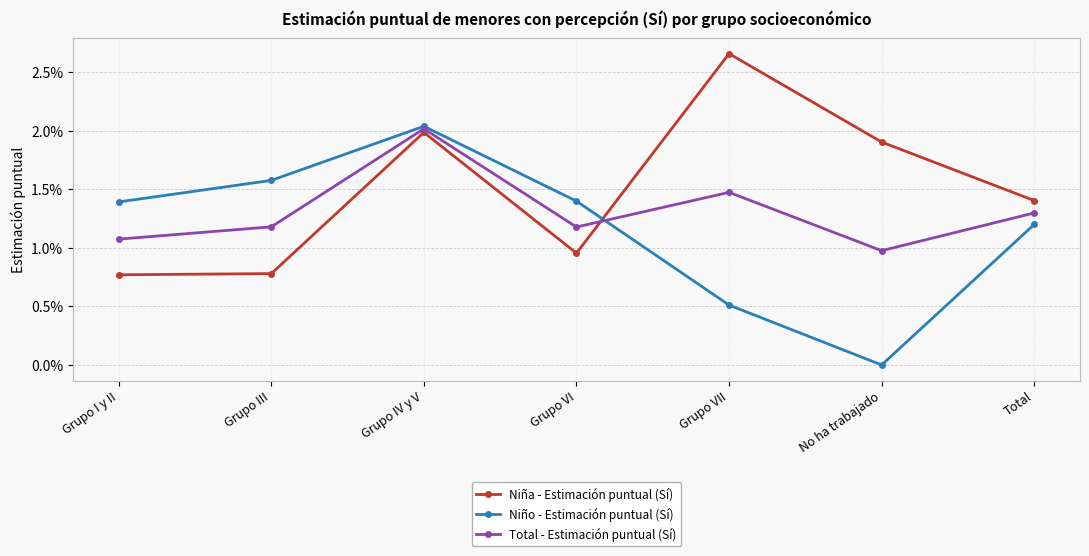

What are all the series names shown in the legend?

Niña - Estimación puntual (Sí), Niño - Estimación puntual (Sí), Total - Estimación puntual (Sí)